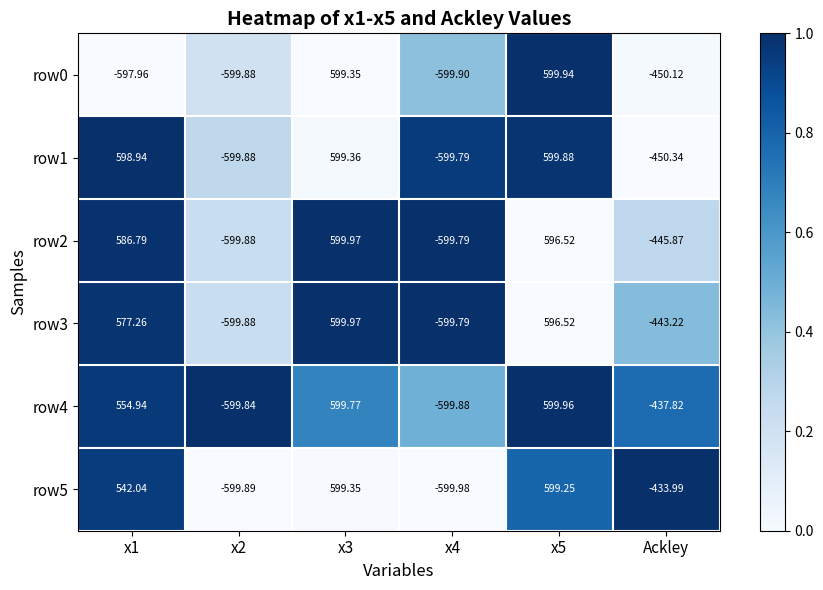

Between x1 and x3, which series saw the biggest shift?

row0